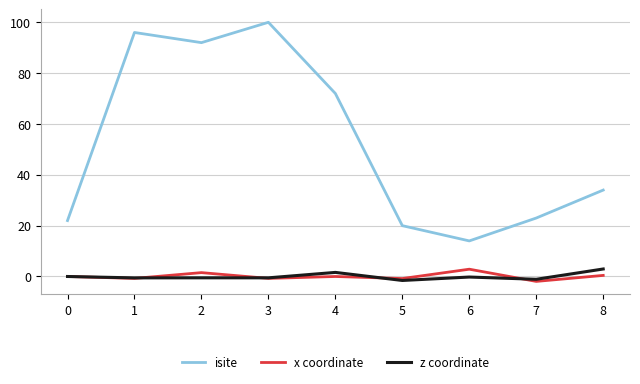

What is the minimum value shown in the chart?

-1.9